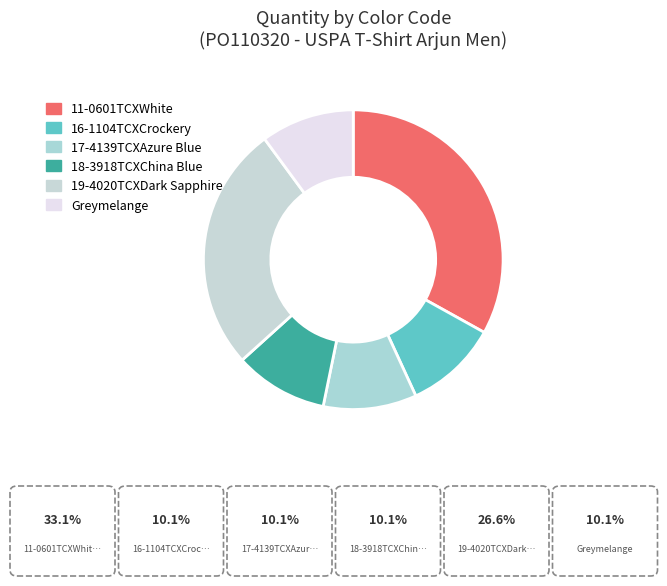

Is there a majority slice in this chart?

No